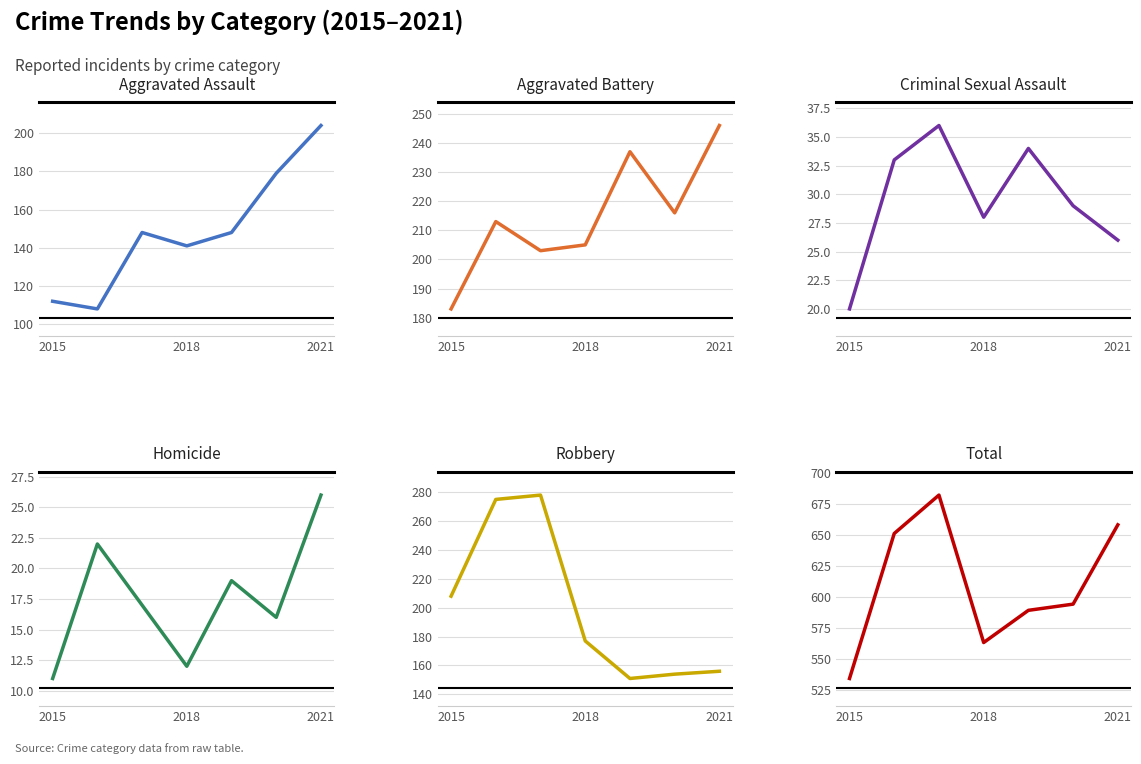

True or false: Homicide and Total intersect in this chart.

False